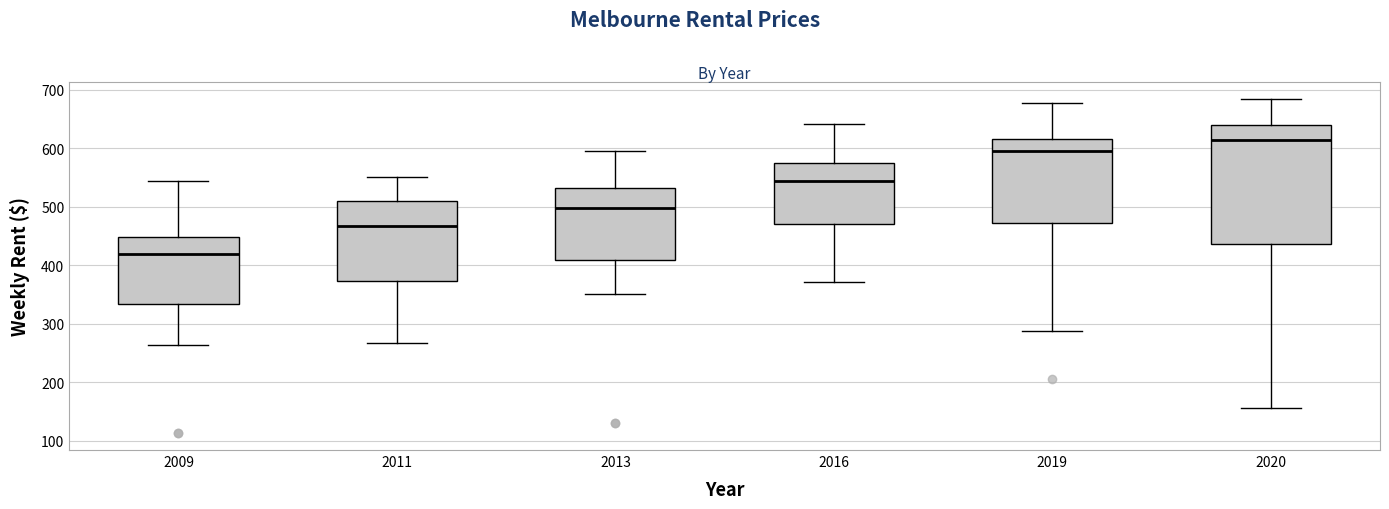

Which box's median line is the highest?

2020